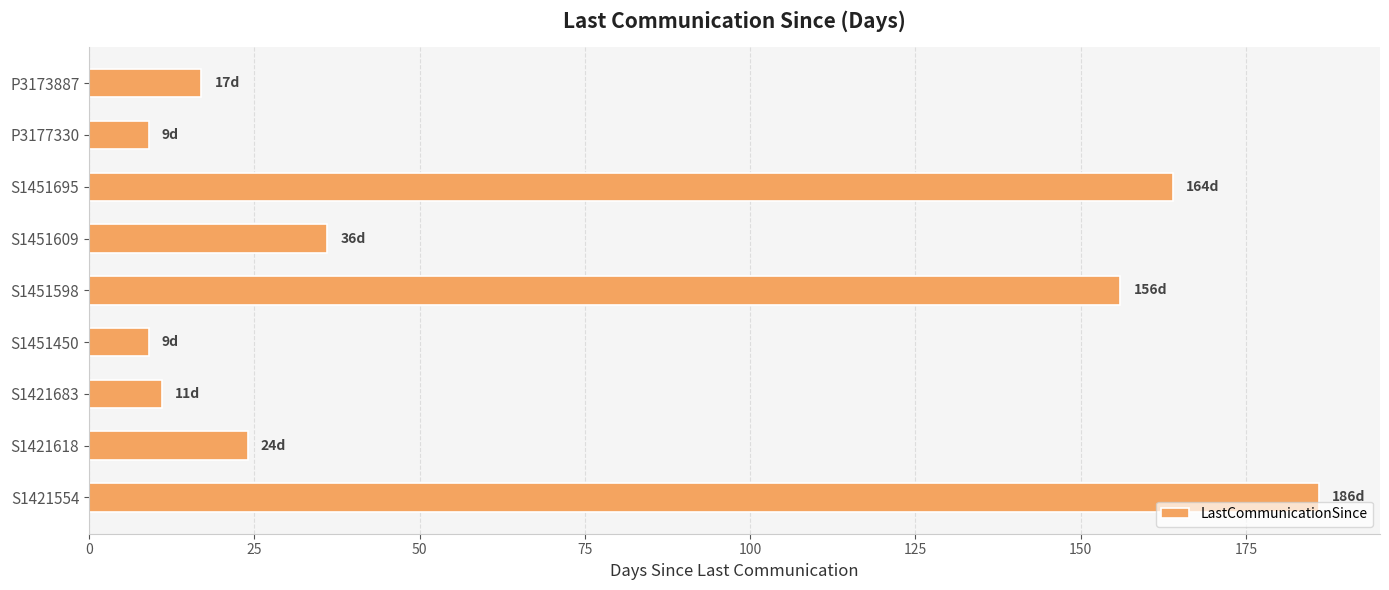

What is the sum of all values?

612